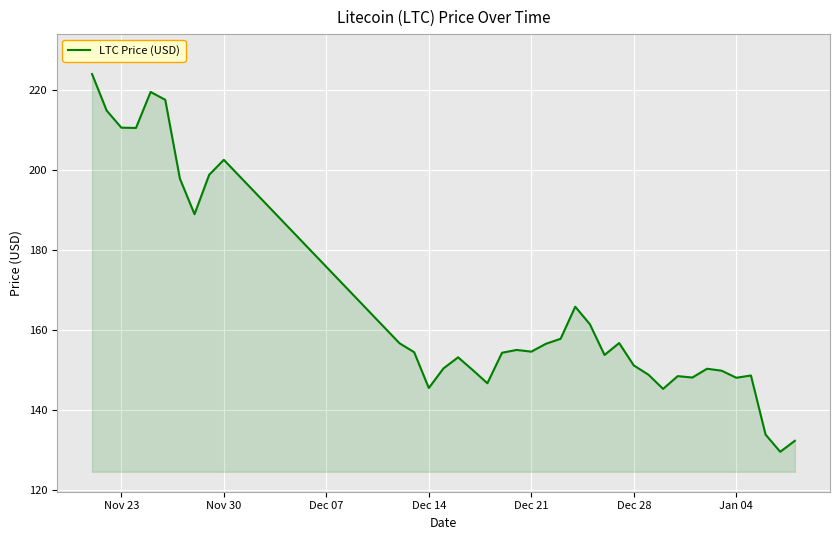

What is the maximum value shown in the chart?

224.1